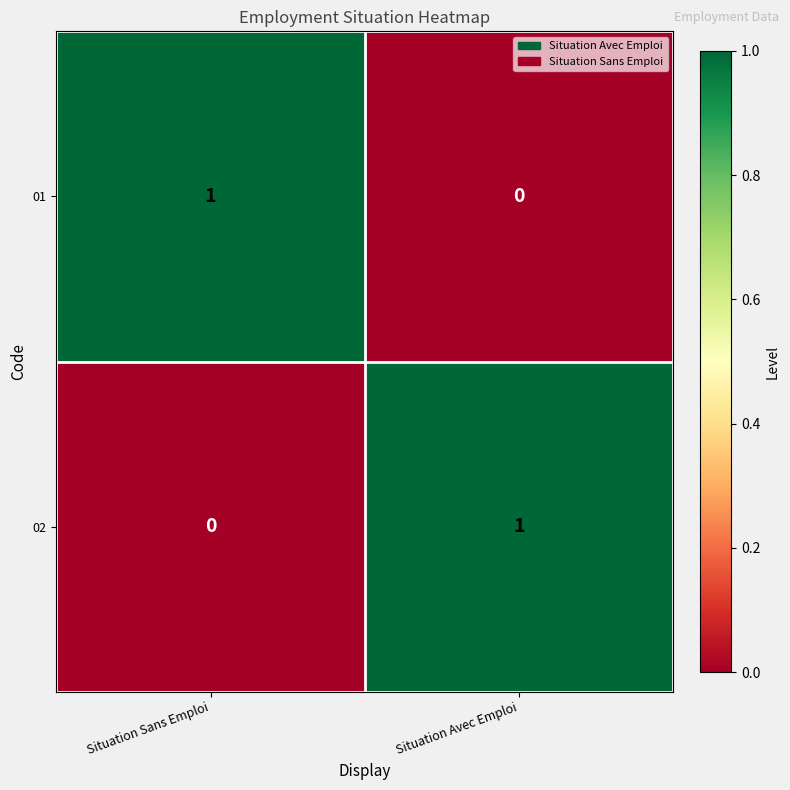

Reading left to right, what are all the values shown in this chart?

01: 1	0
02: 0	1